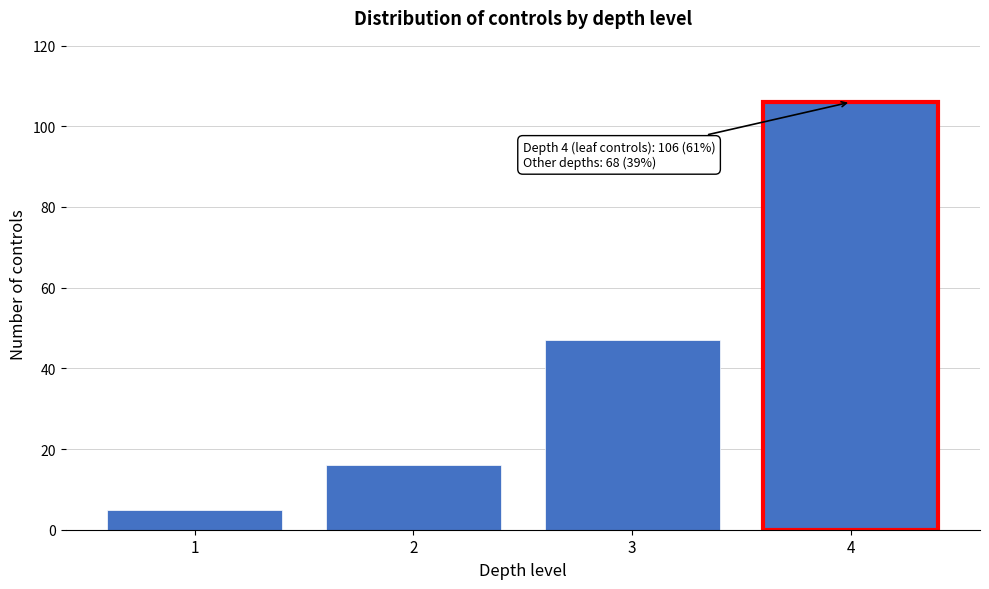

Reading left to right, transcribe all the data shown in this chart.

1=5	2=16	3=47	4=106